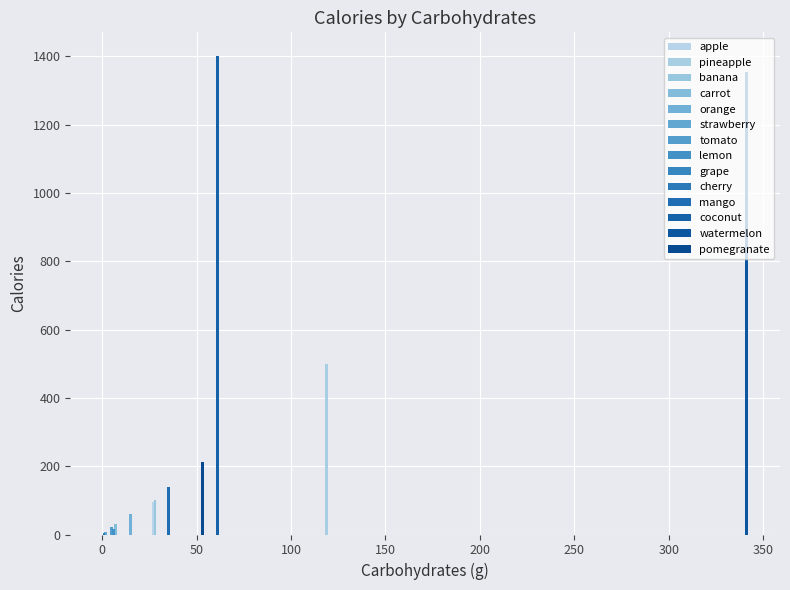

How many data points are less than 95?

7